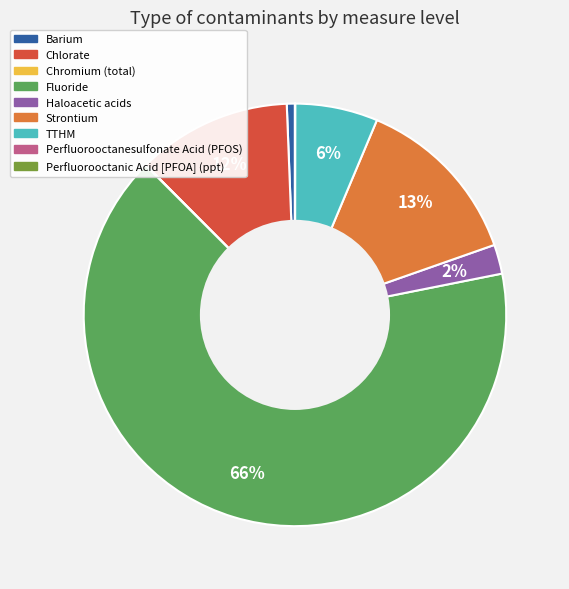

What is the largest slice in the pie chart?

Fluoride